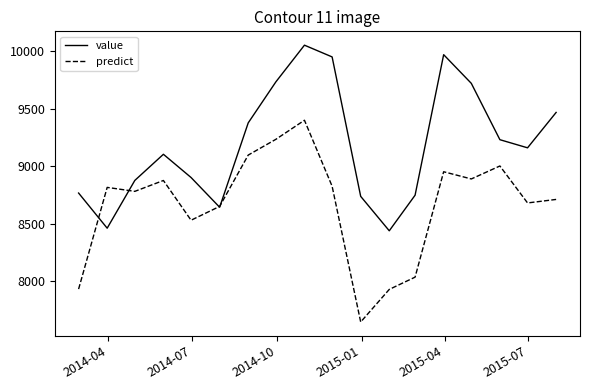

What is the minimum value shown in the chart?

7644.1